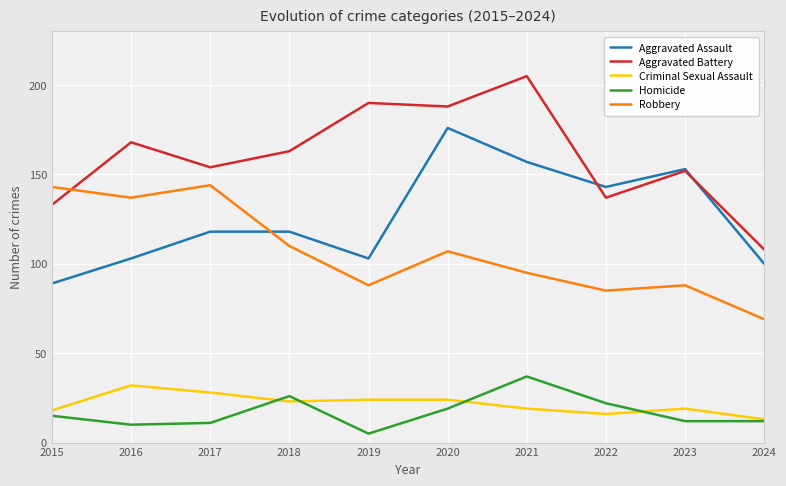

At 2022, list the series in order from smallest to largest.

Criminal Sexual Assault, Homicide, Robbery, Aggravated Battery, Aggravated Assault